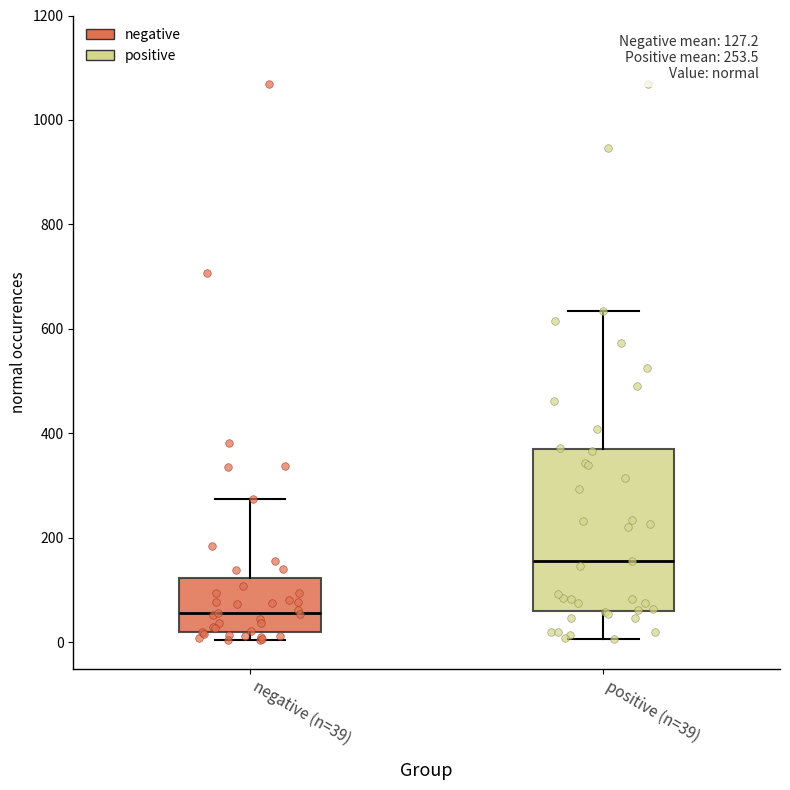

Which box has the lowest median line?

negative (n=39)